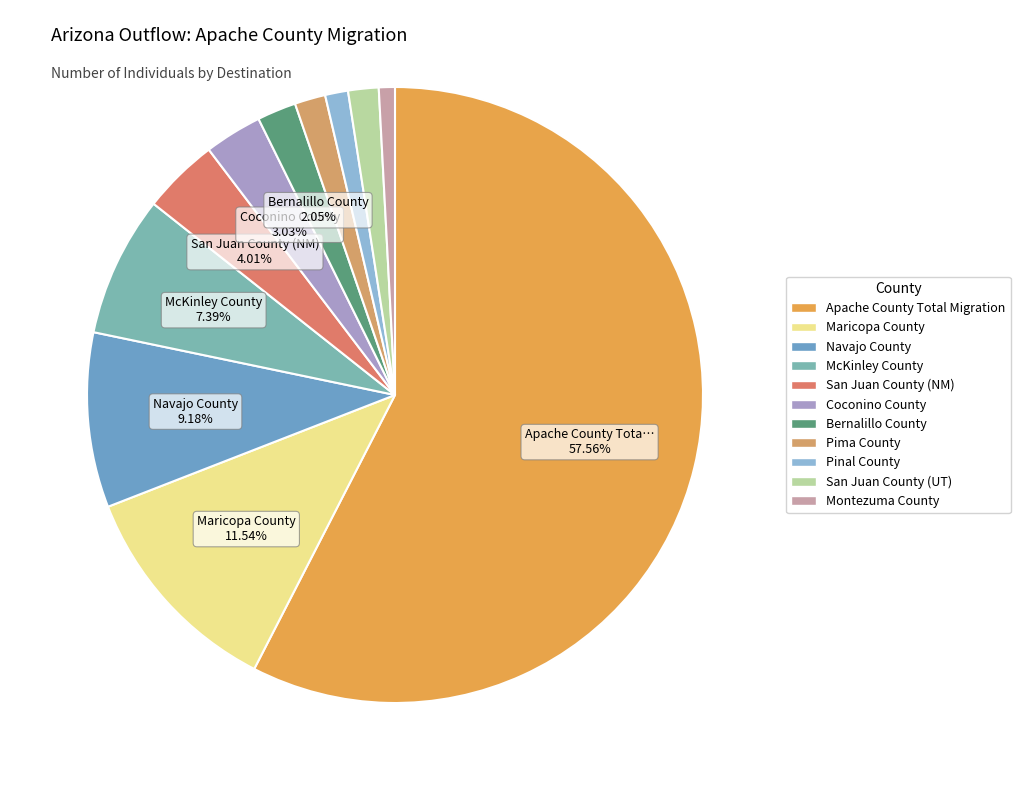

What percentage is the Pima County slice, to the nearest percent?

2%